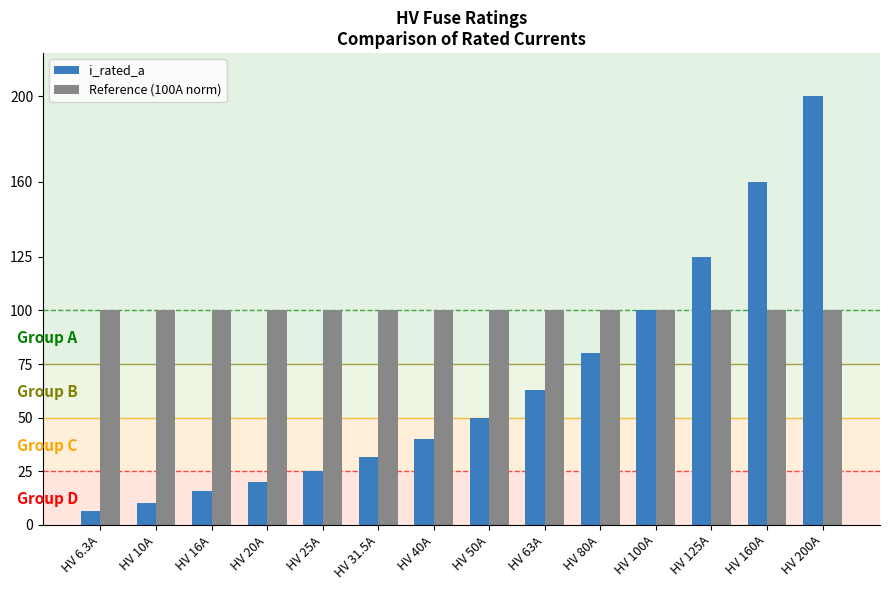

Reading right to left, transcribe all the data shown in this chart.

i_rated_a: HV 200A=200.0	HV 160A=160.0	HV 125A=125.0	HV 100A=100.0	HV 80A=80.0	HV 63A=63.0	HV 50A=50.0	HV 40A=40.0	HV 31.5A=31.5	HV 25A=25.0	HV 20A=20.0	HV 16A=16.0	HV 10A=10.0	HV 6.3A=6.3
Reference (100A norm): HV 200A=100.0	HV 160A=100.0	HV 125A=100.0	HV 100A=100.0	HV 80A=100.0	HV 63A=100.0	HV 50A=100.0	HV 40A=100.0	HV 31.5A=100.0	HV 25A=100.0	HV 20A=100.0	HV 16A=100.0	HV 10A=100.0	HV 6.3A=100.0